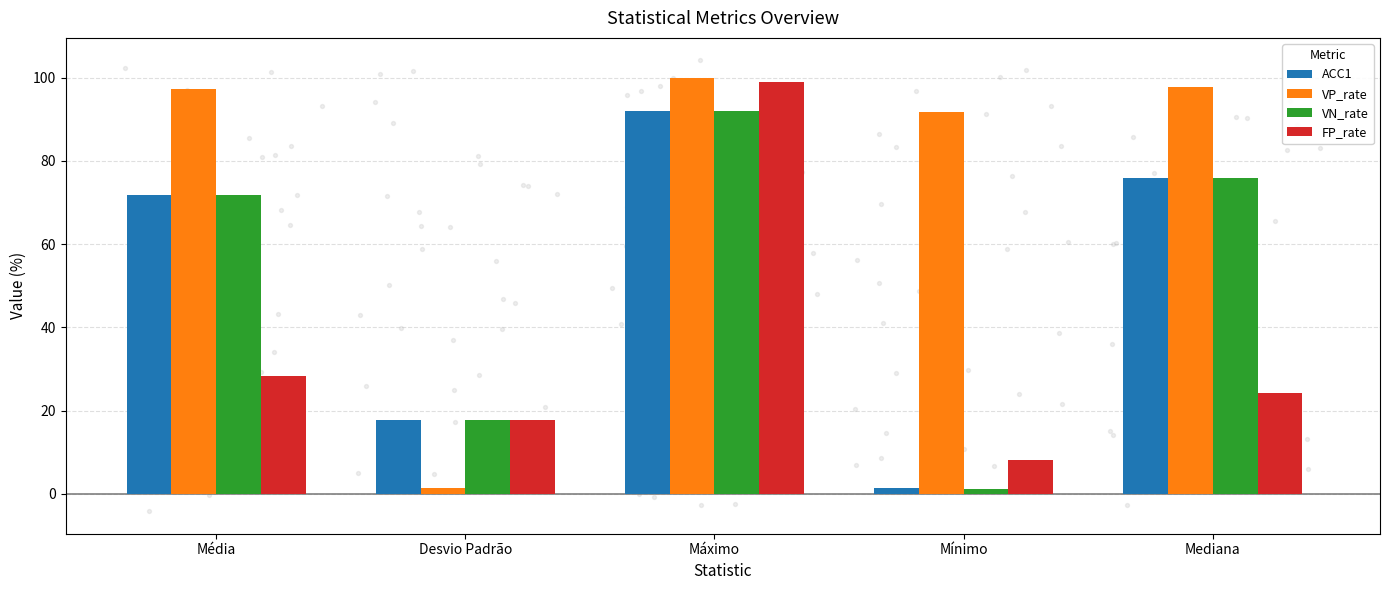

At how many categories does at least one series exceed 16?

5